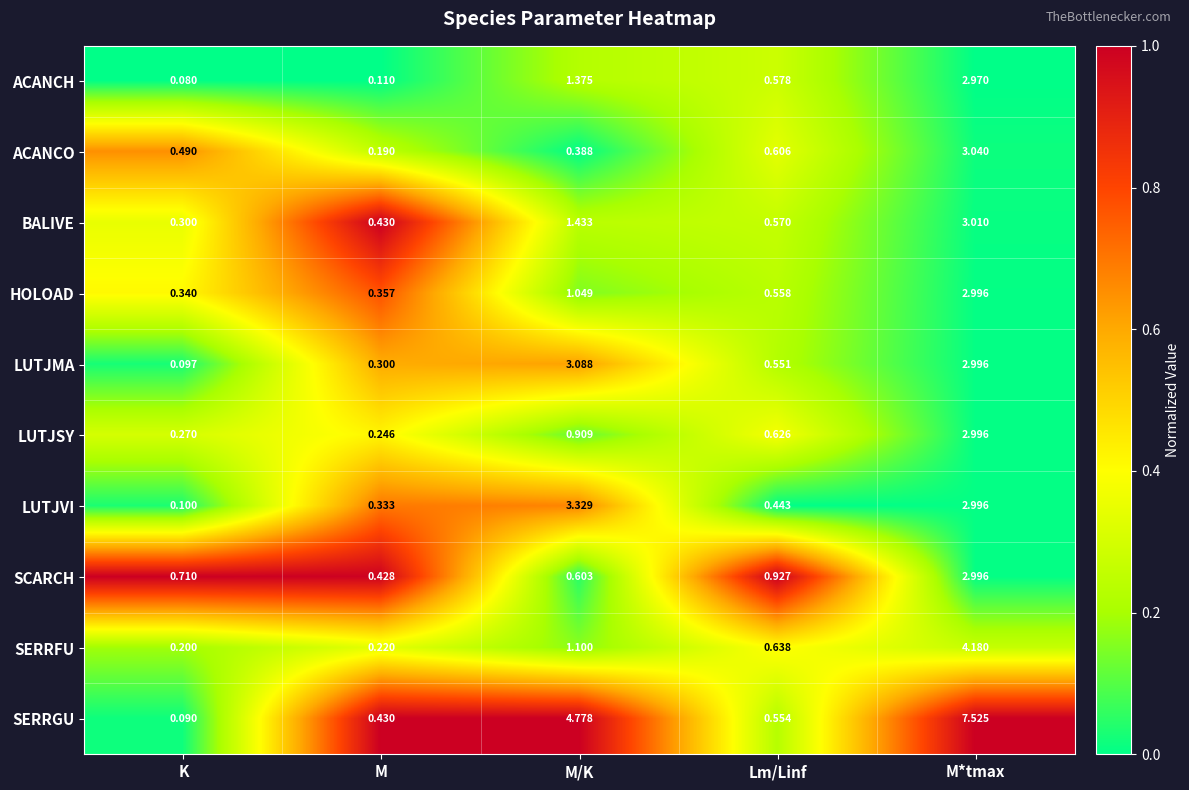

What is the total value across all series at M/K?

18.1